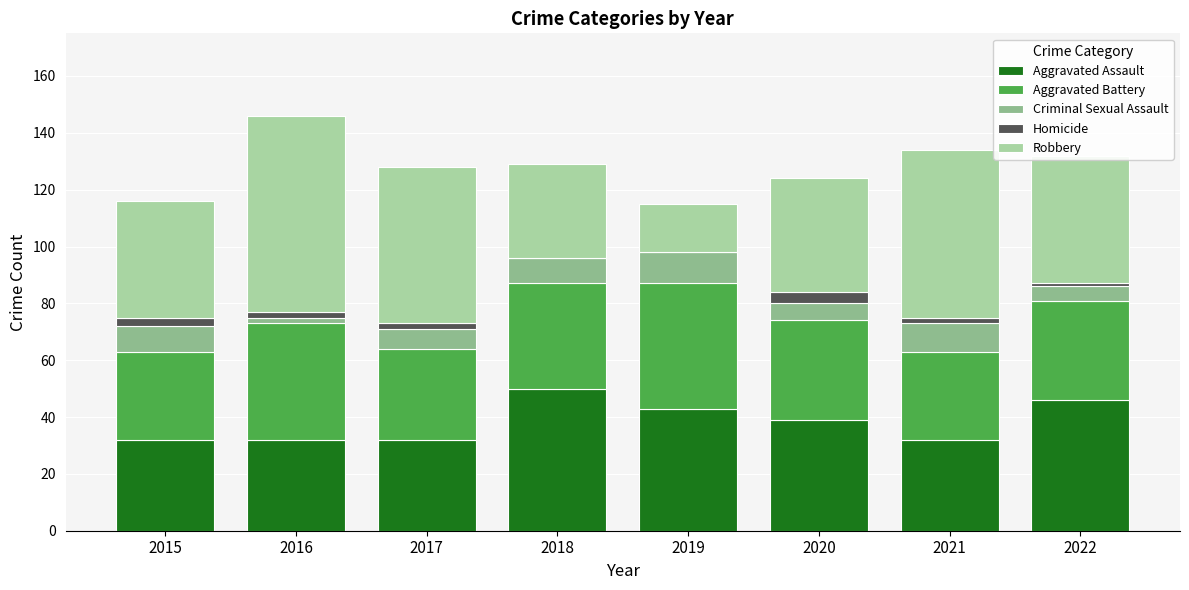

Are the bars horizontal?

No